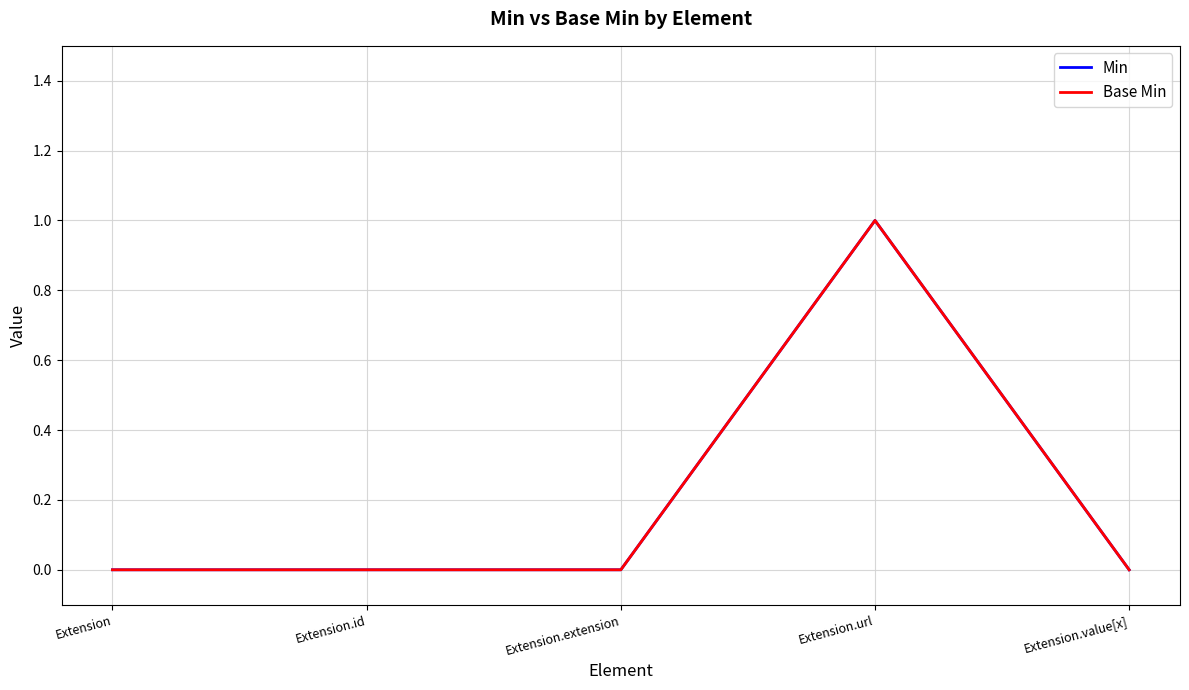

At which label does Base Min reach its minimum?

Extension